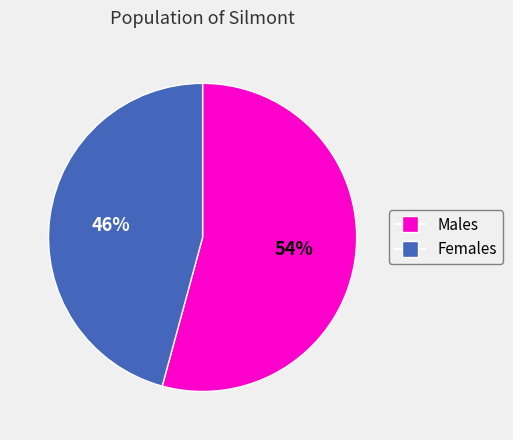

Is there any slice that represents more than half of the pie?

Yes